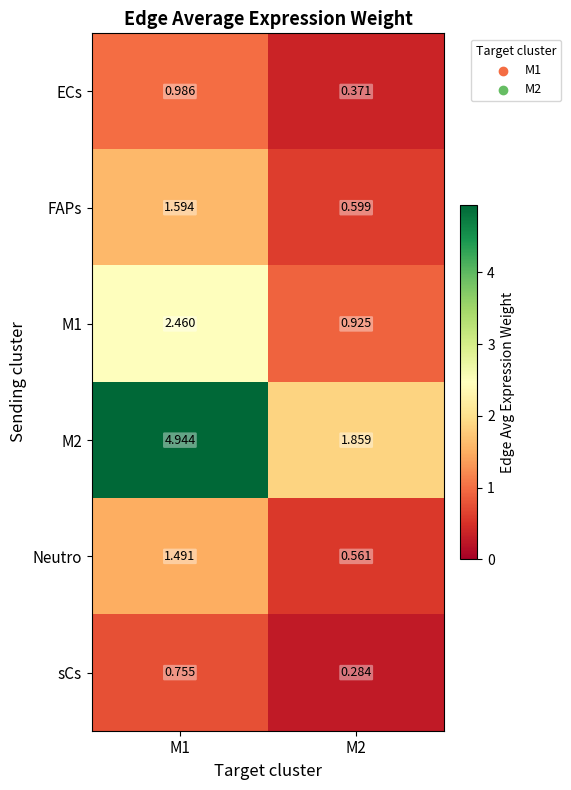

Is the value of M1 at M2 greater than the value of ECs at M2?

Yes